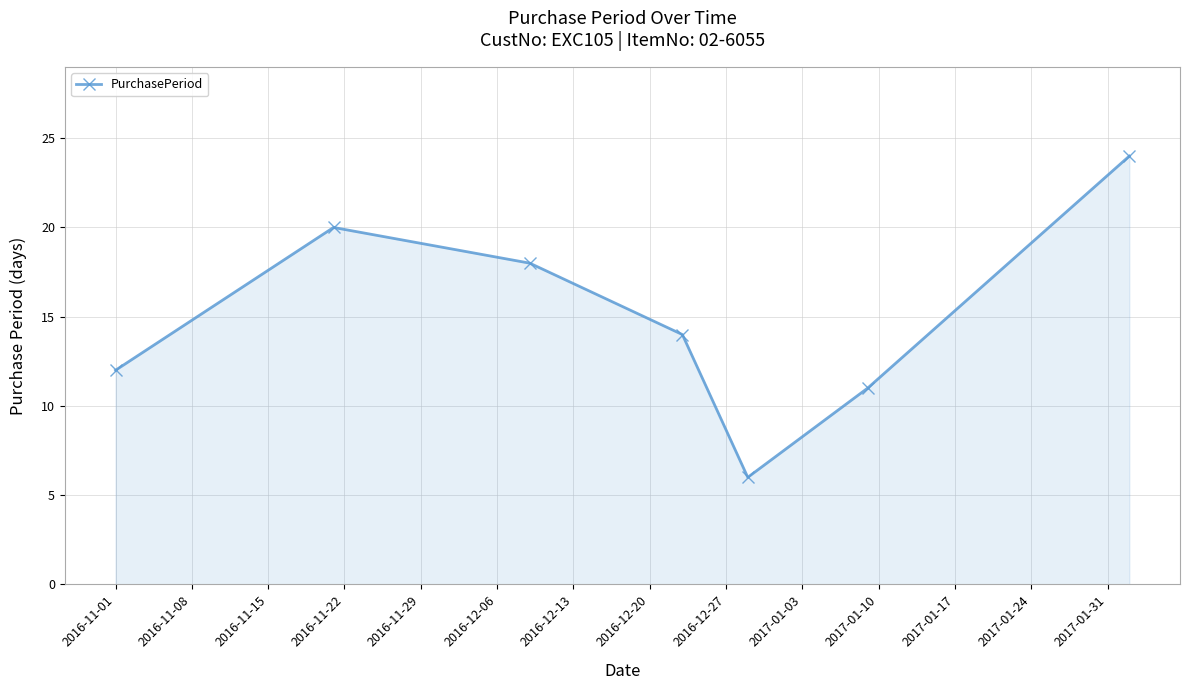

How many interior local valleys (lower than both neighbors) does the data have?

1